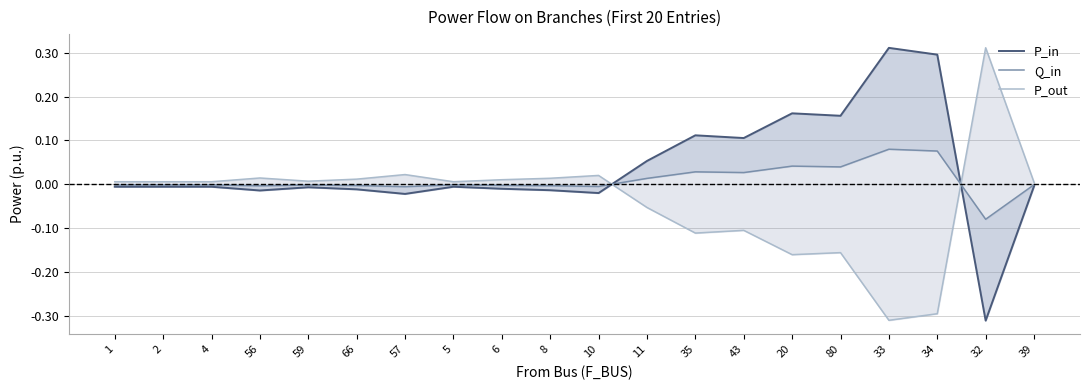

Count the number of data series in this chart.

3